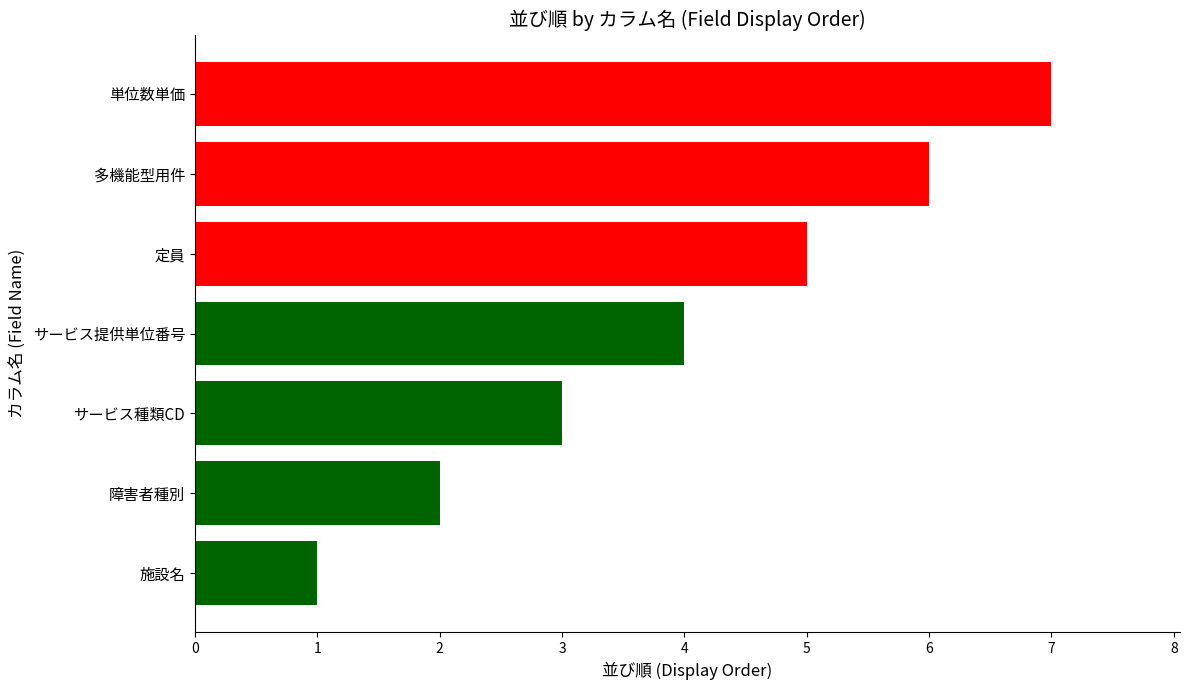

The chart shows a value of 4 at サービス提供単位番号. True or false?

True